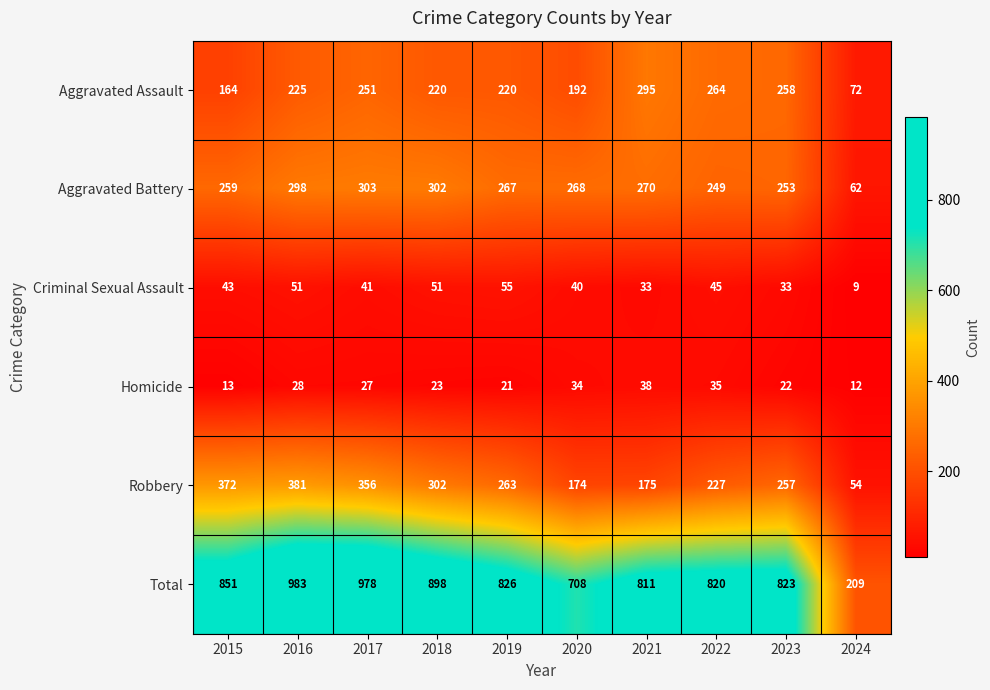

What is the difference between the maximum and second lowest values in the Aggravated Assault series?

131